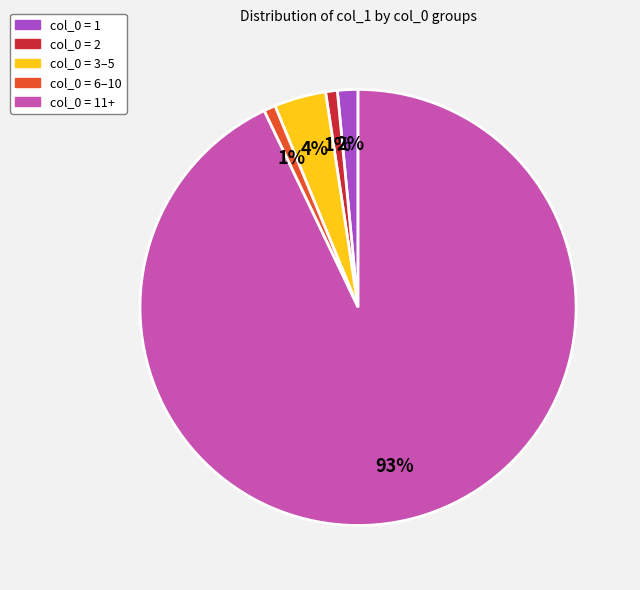

Is there a majority slice in this chart?

Yes